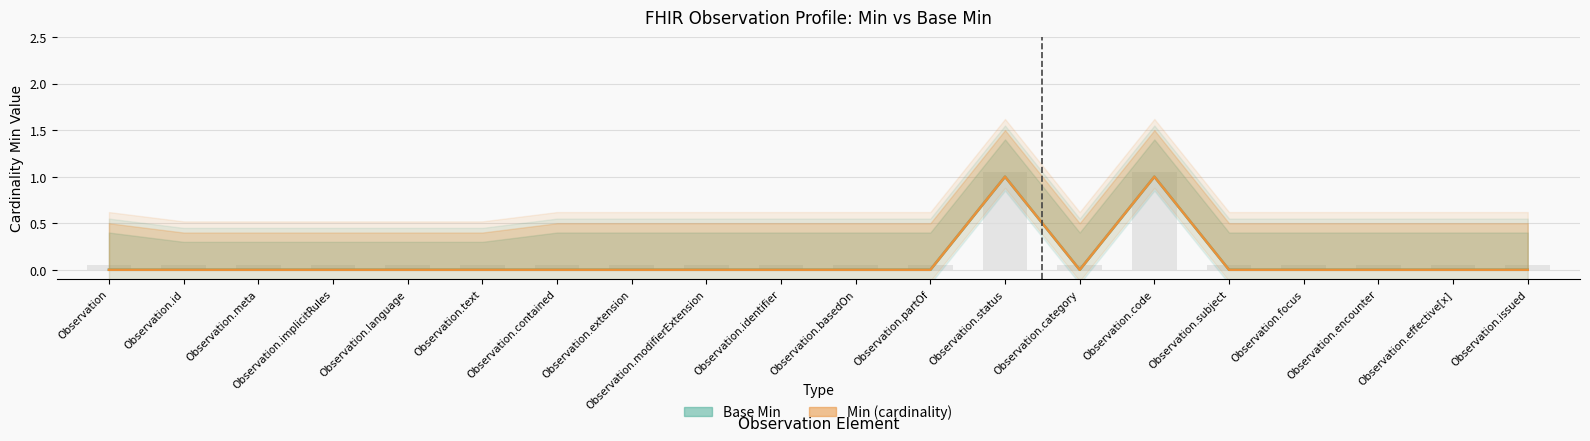

The value of Base Min at Observation.partOf is 0. True or false?

True